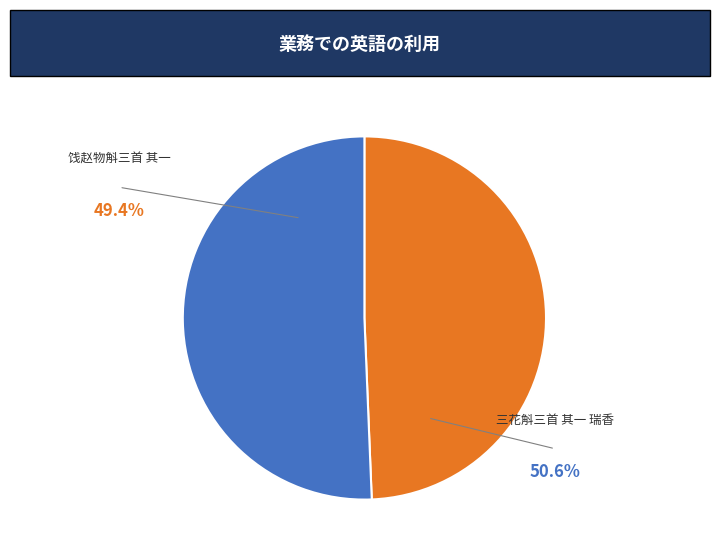

What is the total percentage of 饯赵物斛三首 其一 and 三花斛三首 其一 瑞香?

100.0%